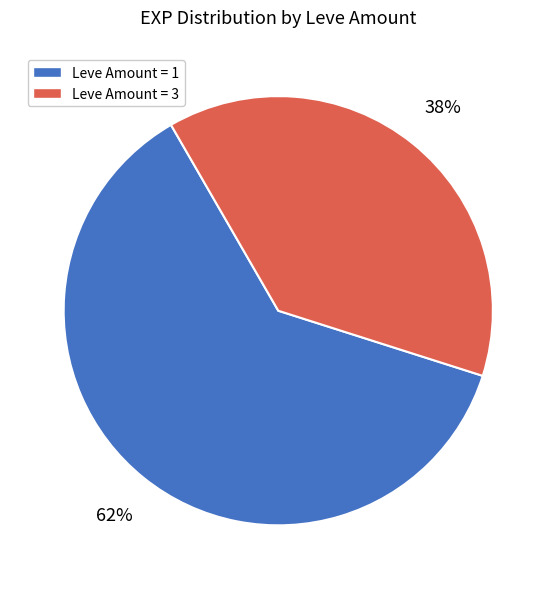

To the nearest percent, what is the difference between the largest and smallest slice percentages?

24%